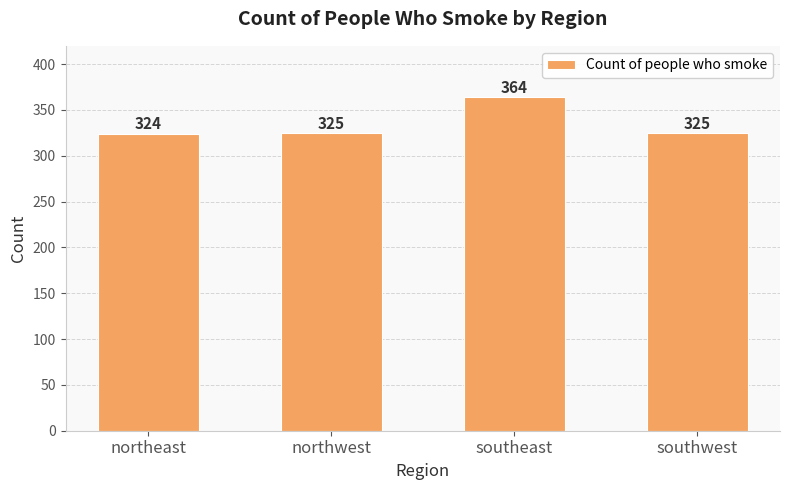

What is the smallest value displayed?

324